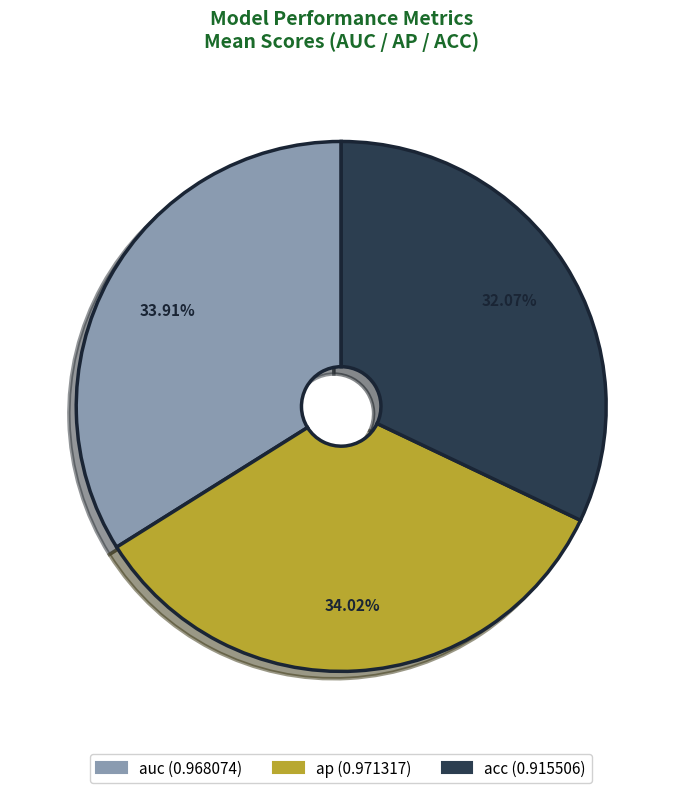

What is the smallest slice in the pie chart?

acc